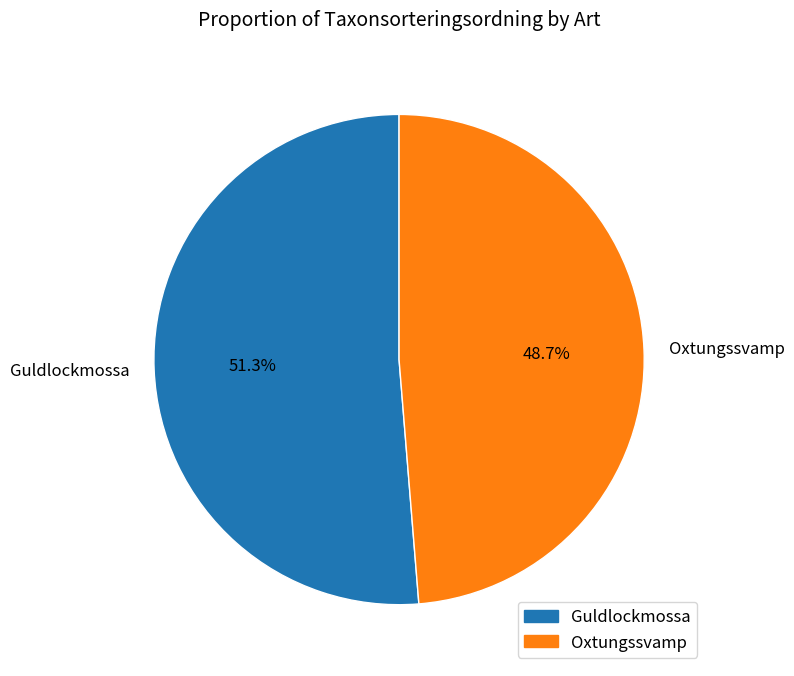

Count the number of slices in the pie.

2